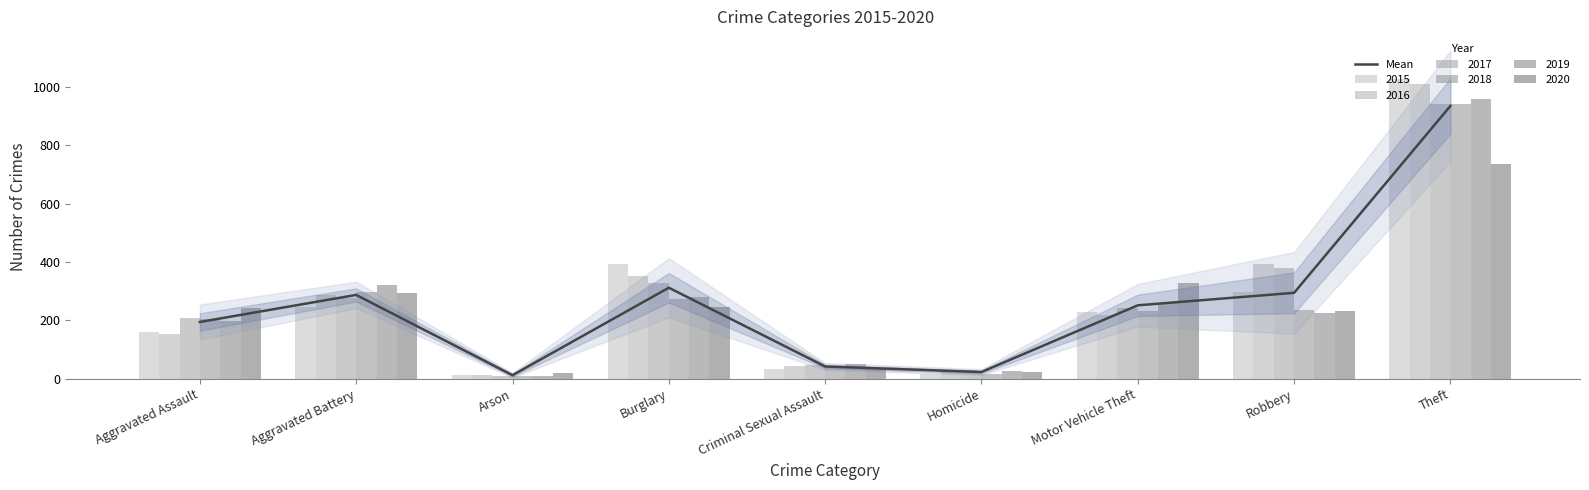

Which has a higher value, Robbery or Arson?

Robbery